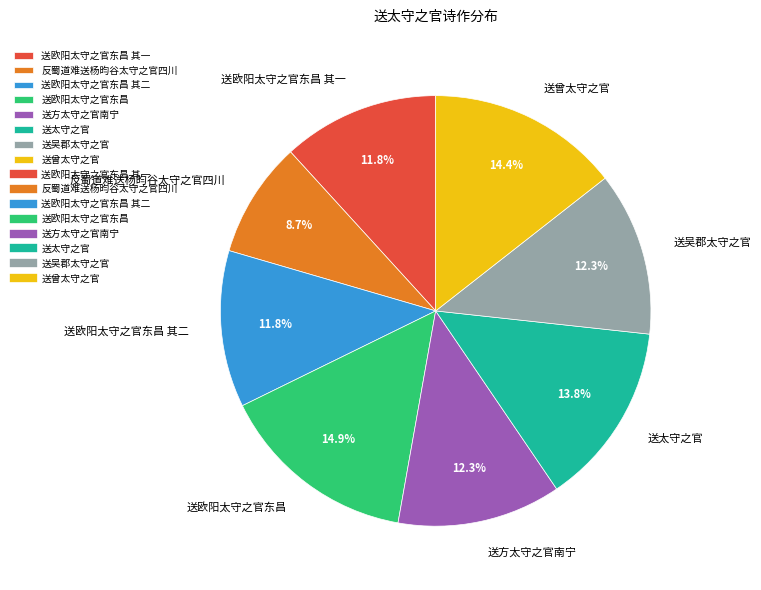

Do 送曾太守之官 and 反蜀道难送杨昀谷太守之官四川 together represent more than half of the pie?

No